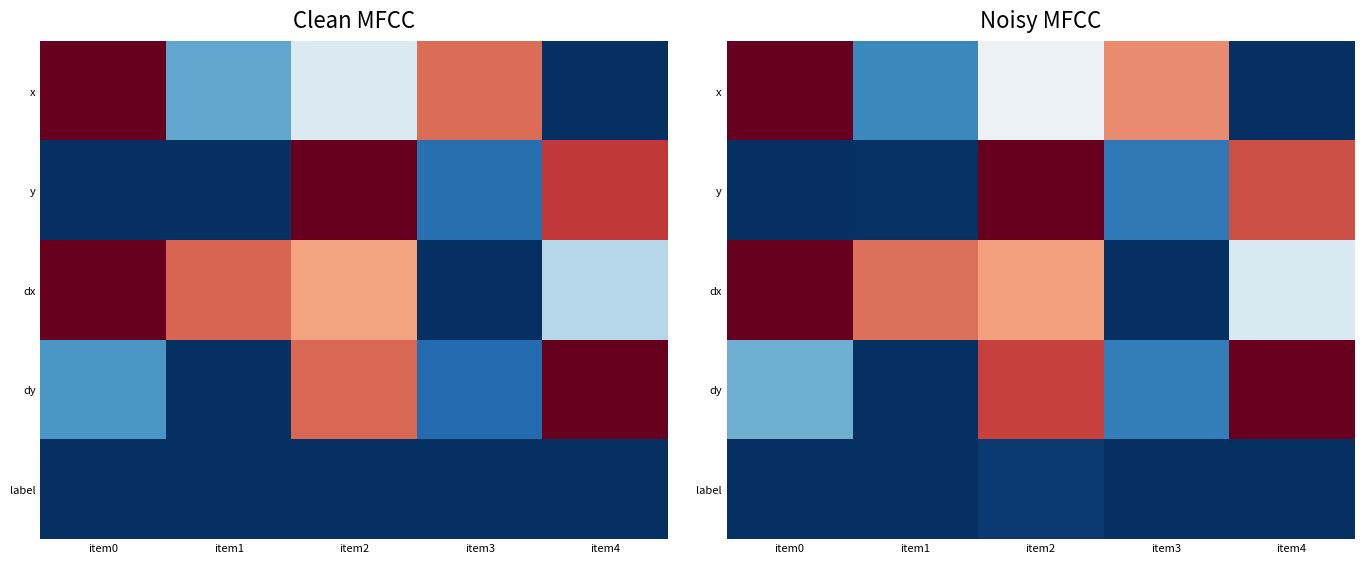

Is the value of x at item2 greater than the value of dx at item3?

Yes